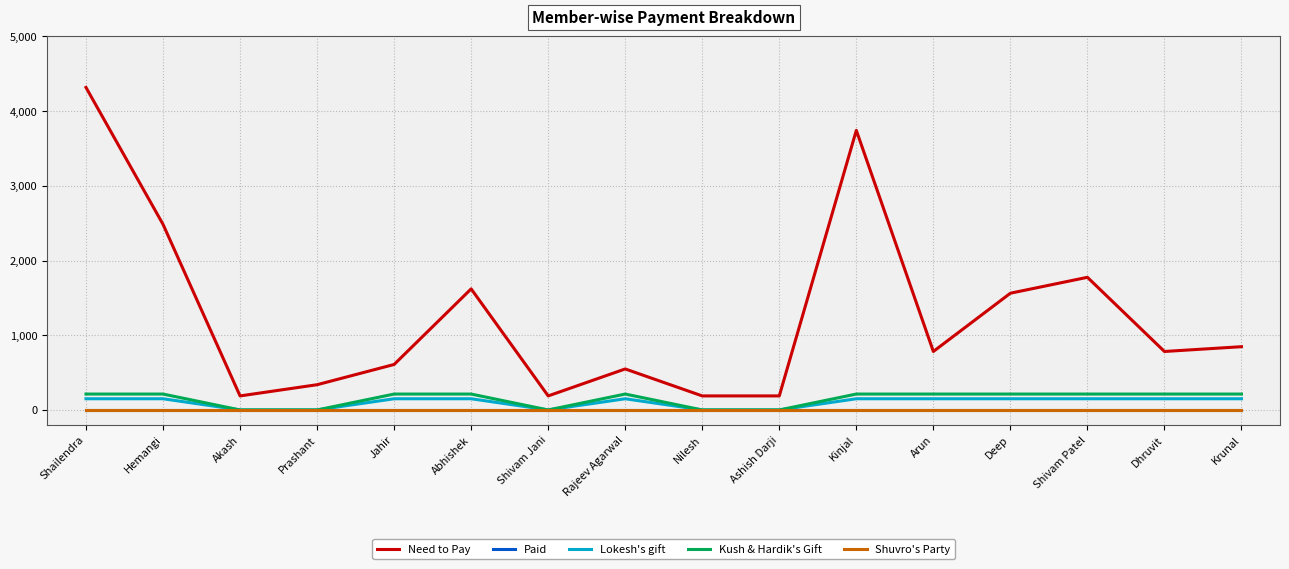

Does the chart have visible grid lines?

Yes